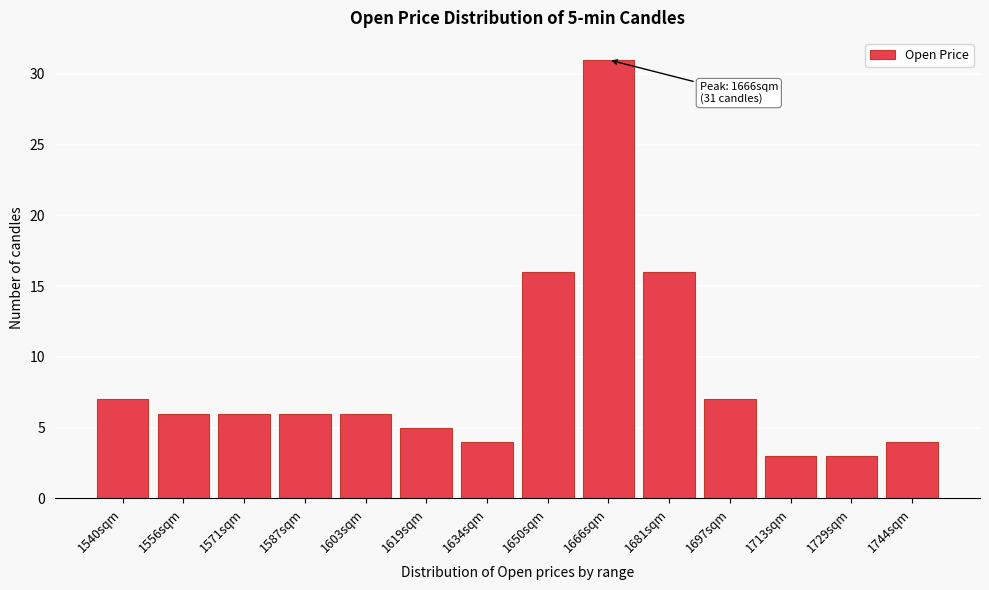

Reading left to right, extract all data points from this chart.

7	6	6	6	6	5	4	16	31	16	7	3	3	4